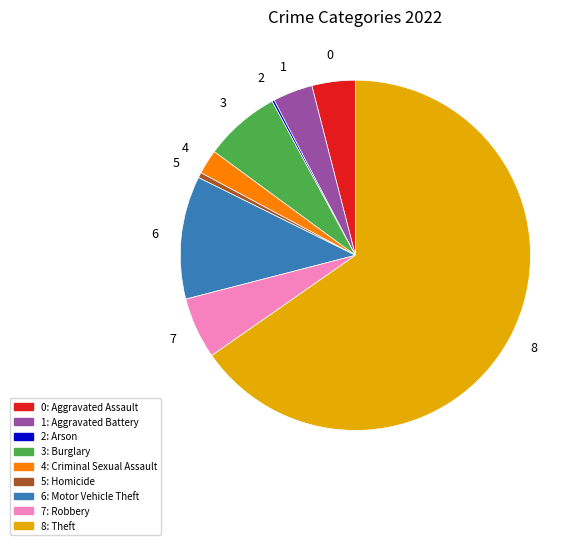

Is there a majority slice in this chart?

Yes